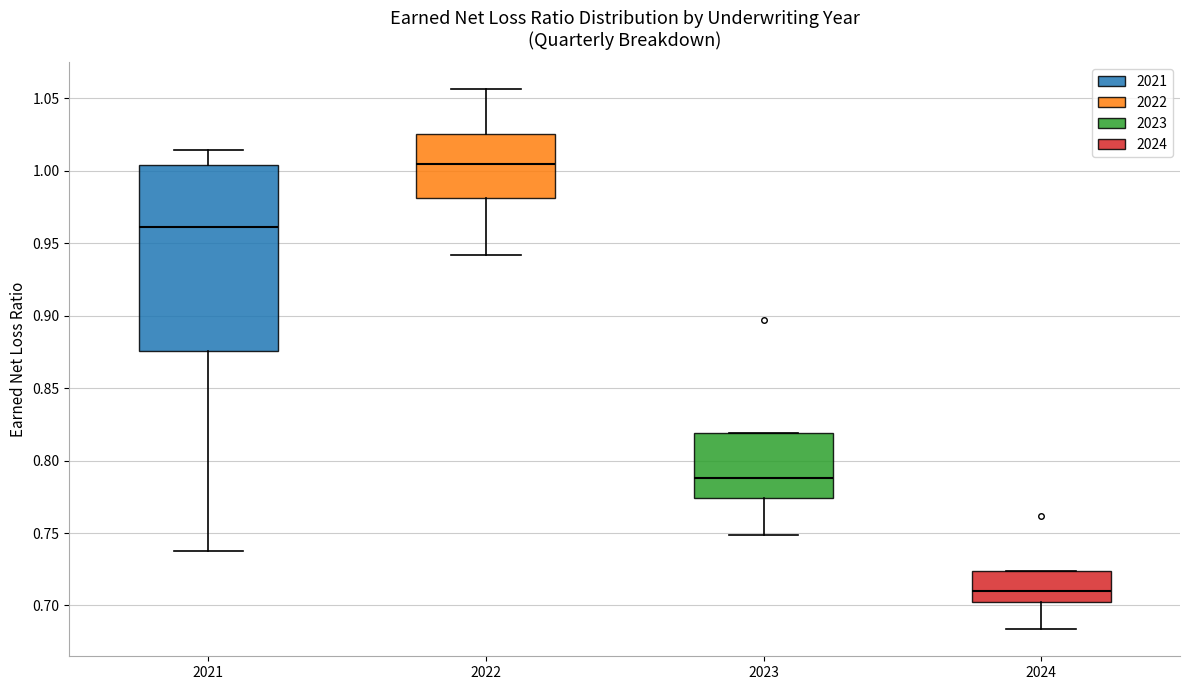

Reading left to right, transcribe this box plot: for each box, give where its median line is, the range the box spans, and where its two whiskers end, as read against the y-axis. The values are not printed on the chart, so give them approximately, as read against the axis.

2021: median 0.960, box 0.875 to 1.005, whiskers 0.740 to 1.015
2022: median 1.005, box 0.980 to 1.025, whiskers 0.940 to 1.055
2023: median 0.790, box 0.775 to 0.820, whiskers 0.750 to 0.820
2024: median 0.710, box 0.700 to 0.725, whiskers 0.685 to 0.725